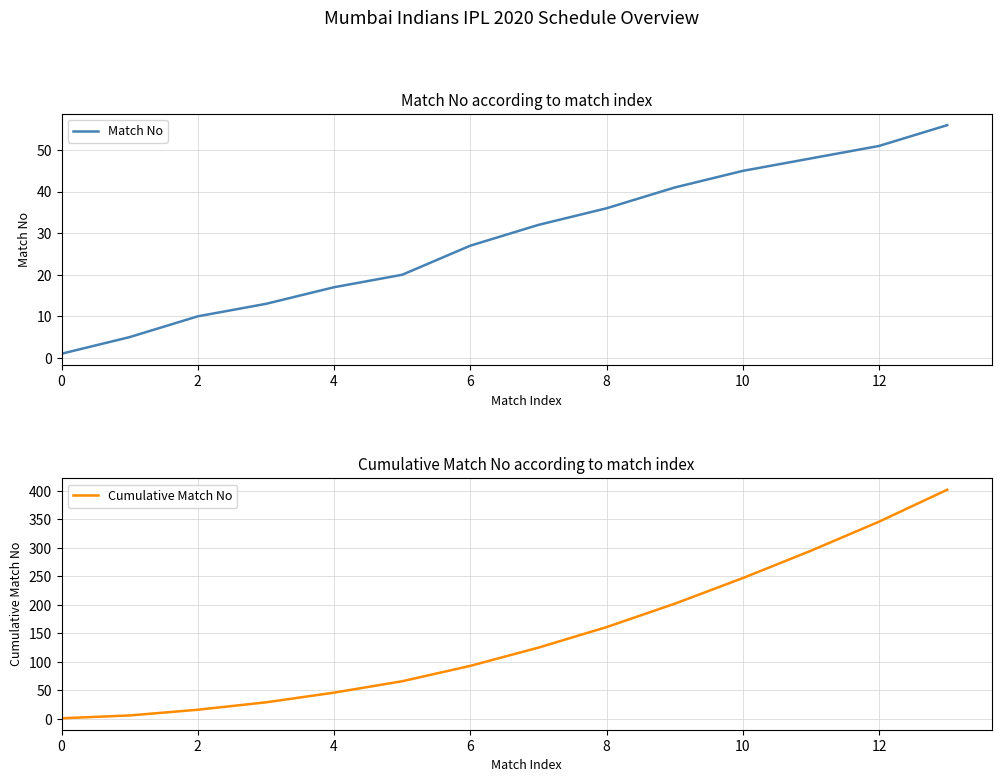

True or false: Match No and Cumulative Match No cross at least once.

False